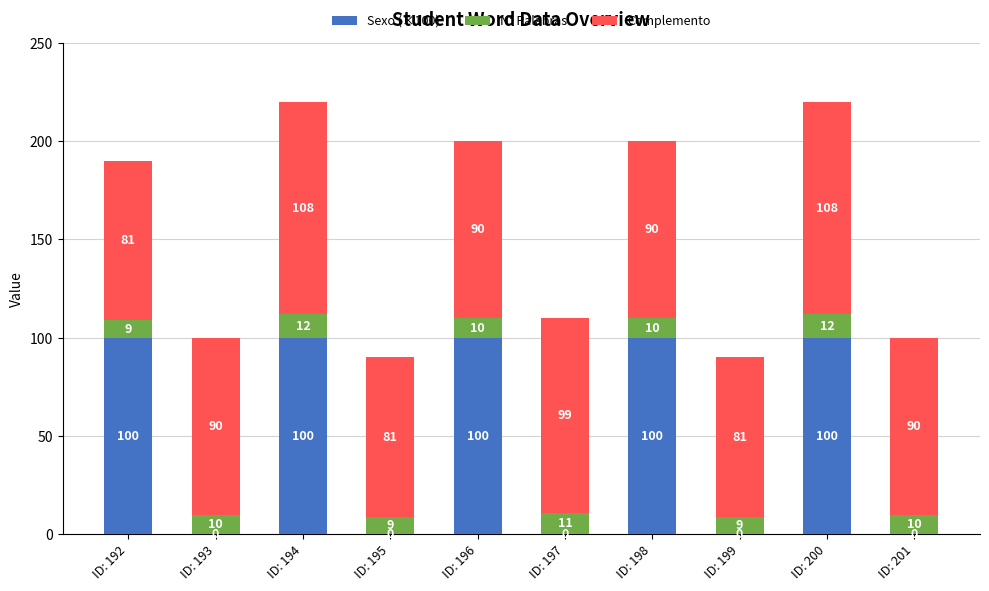

Is it true that Sexo (×100) equals 100 at ID: 196?

True